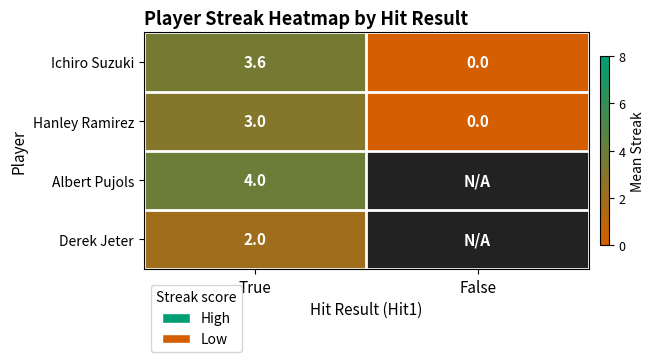

How many data points in Ichiro Suzuki are less than 3?

1